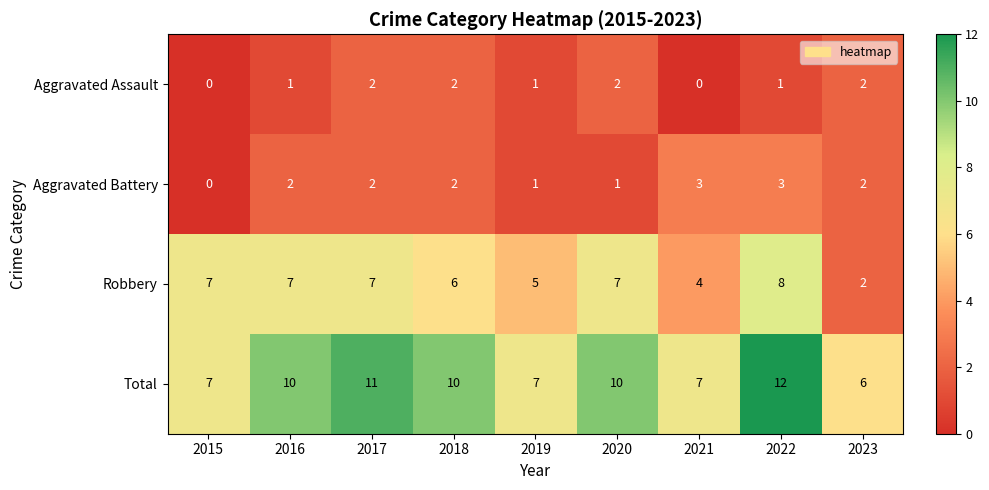

What is the total value across all series at 2017?

22